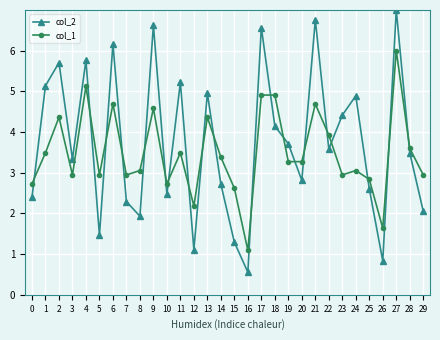

How many series are shown in this chart?

2